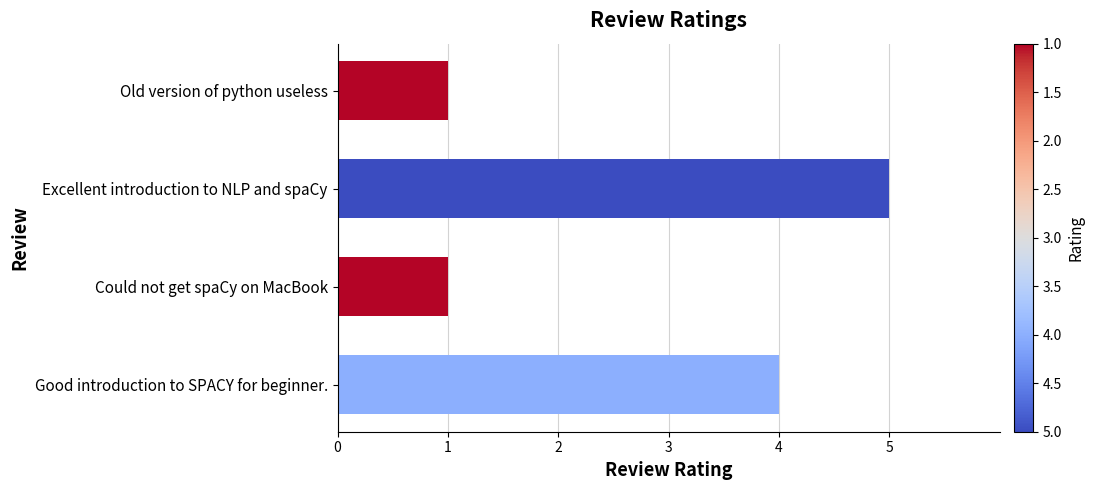

What is the label of the 4th bar from the top?

Good introduction to SPACY for beginner.